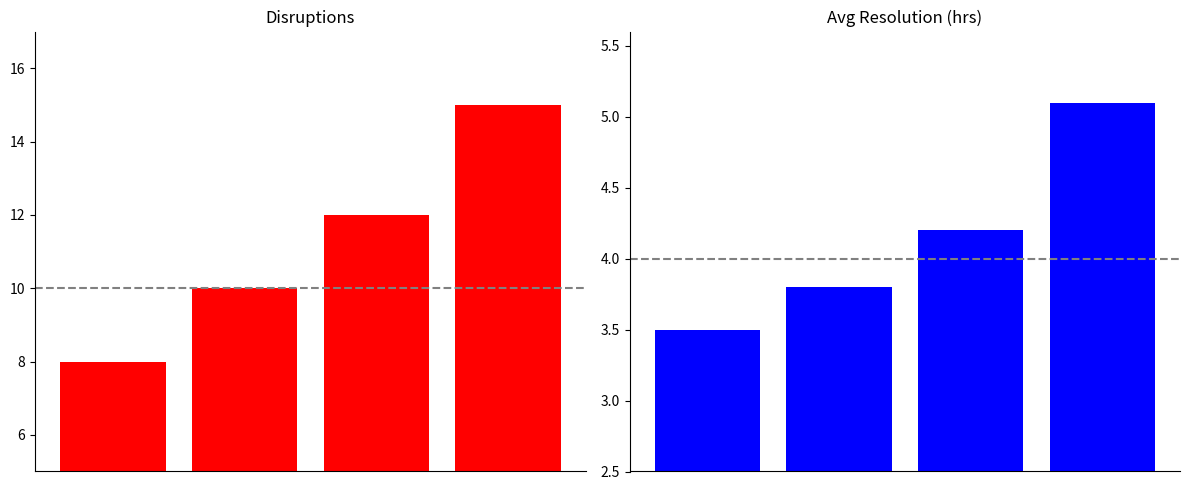

Between 1 and 3, which series saw the biggest shift?

Disruptions